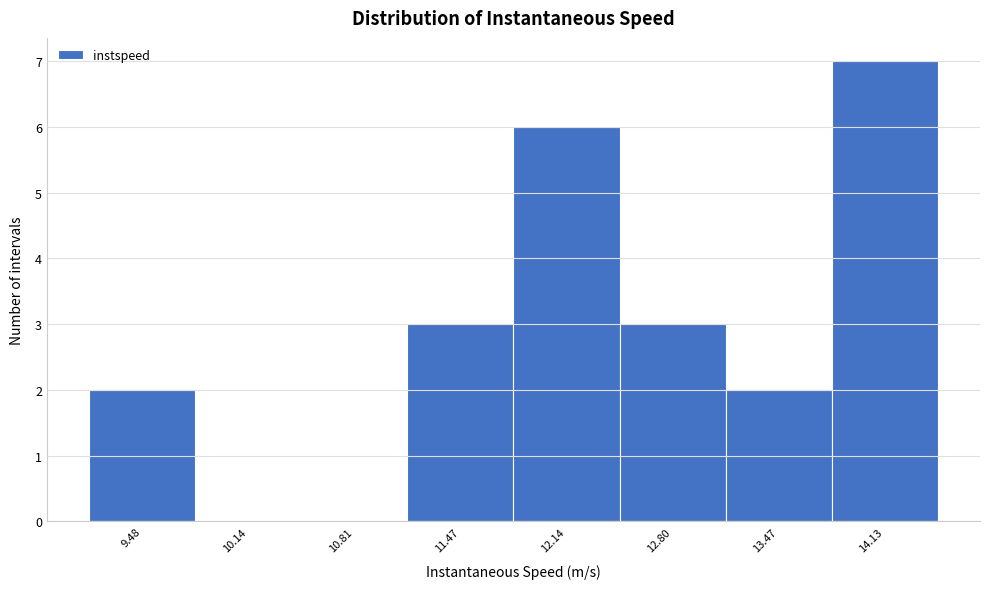

Reading left to right, list every bar in this chart as the range it spans on the x-axis followed by its height. Neither the bar edges nor the heights are printed on the chart, so give them approximately, as read against the axes.

9.1 to 9.8: 2
9.8 to 10.5: 0
10.5 to 11.1: 0
11.1 to 11.8: 3
11.8 to 12.5: 6
12.5 to 13.1: 3
13.1 to 13.8: 2
13.8 to 14.5: 7